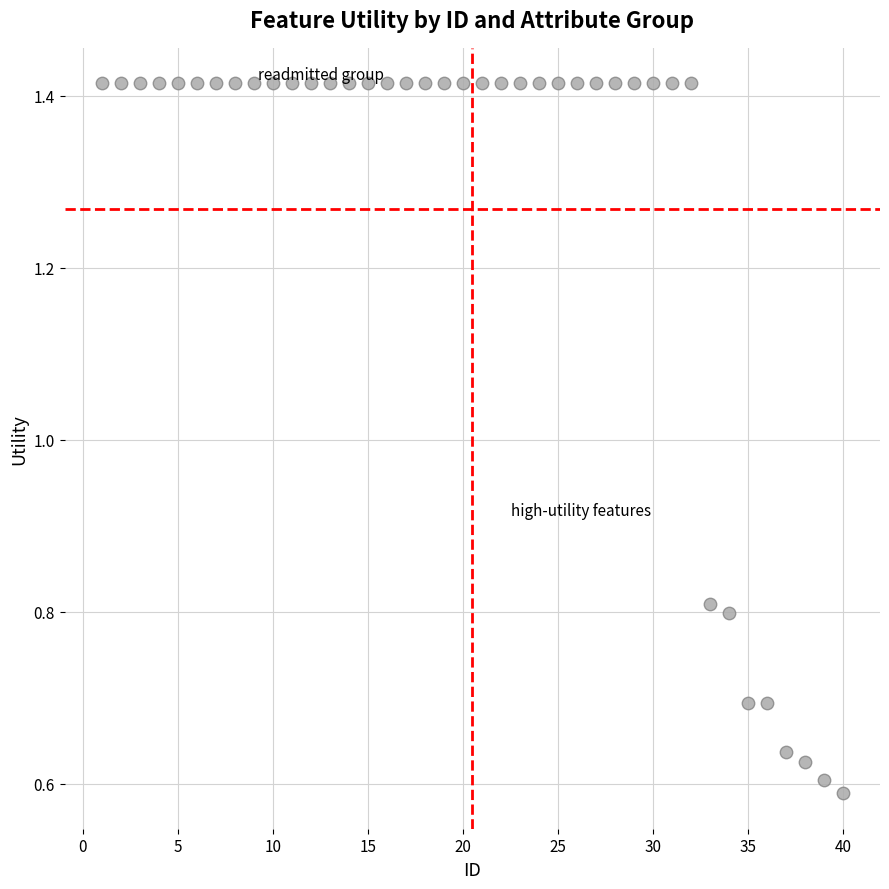

What is the range of X values (max minus min)?

39.0